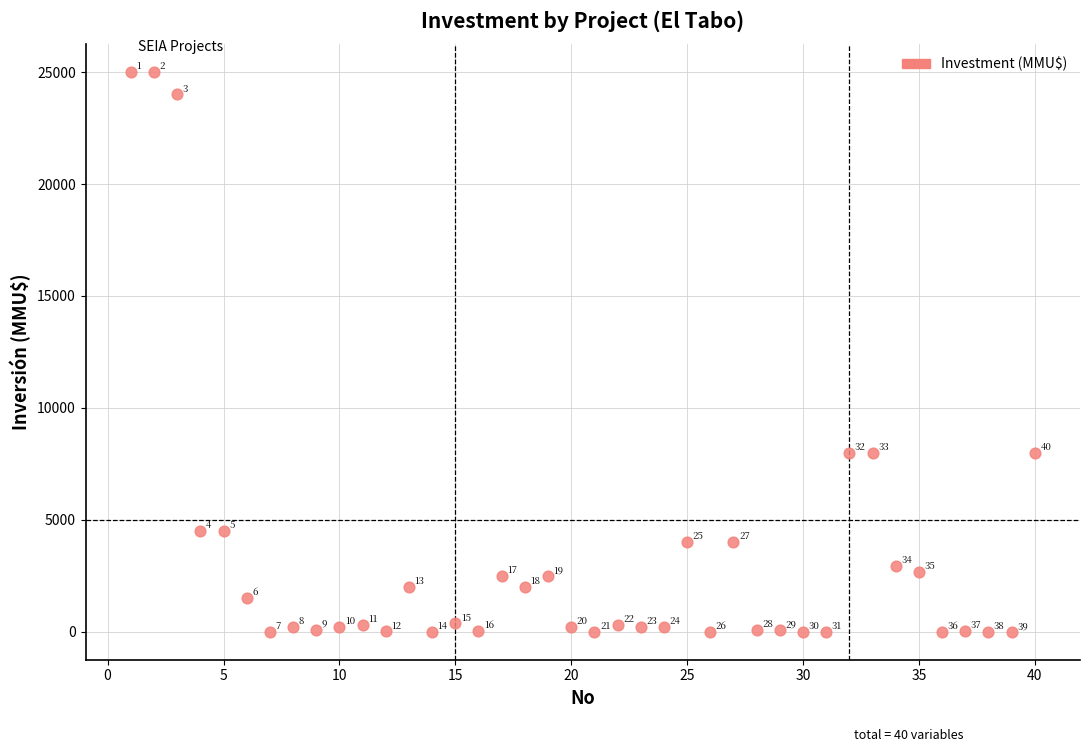

What Y value in the scatter plot is closest to 12500?

8000